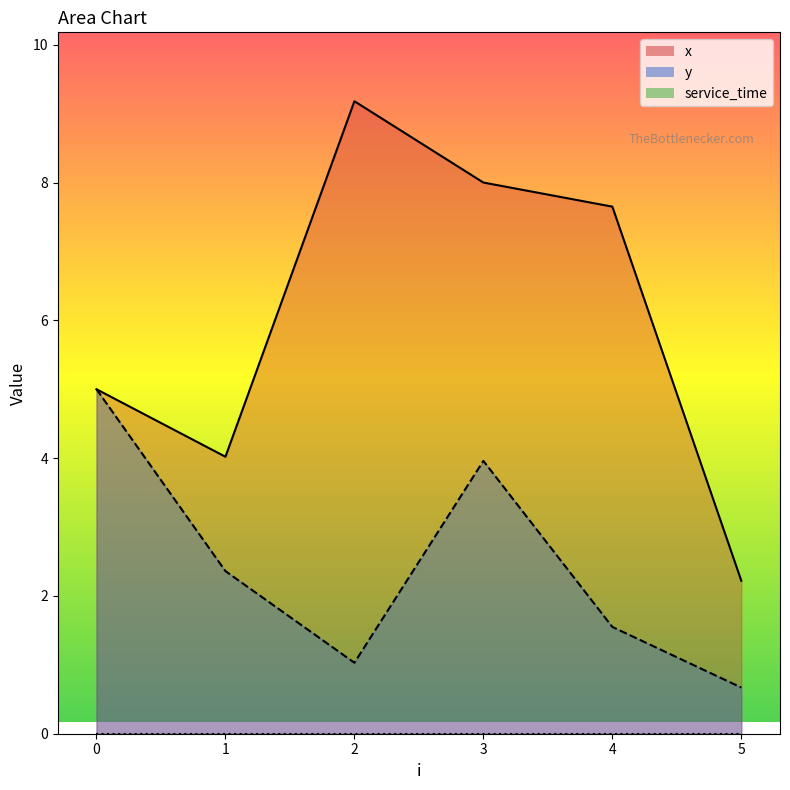

How many values in the y series are below 2?

3